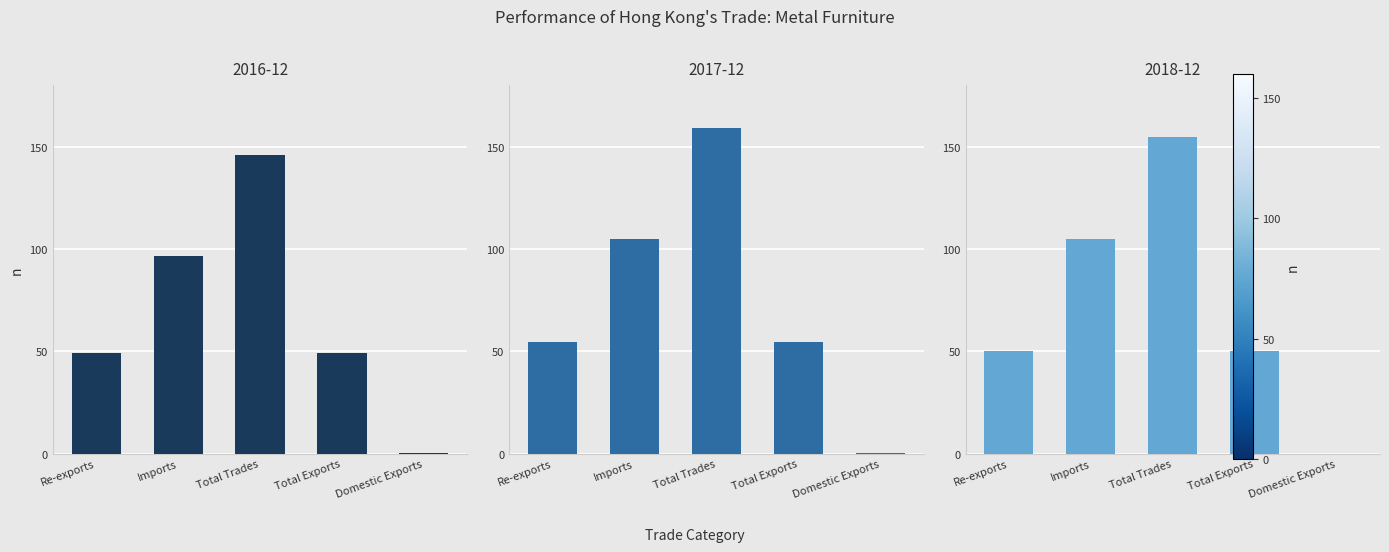

At which label is 2016-12 closest to 72?

Total Exports